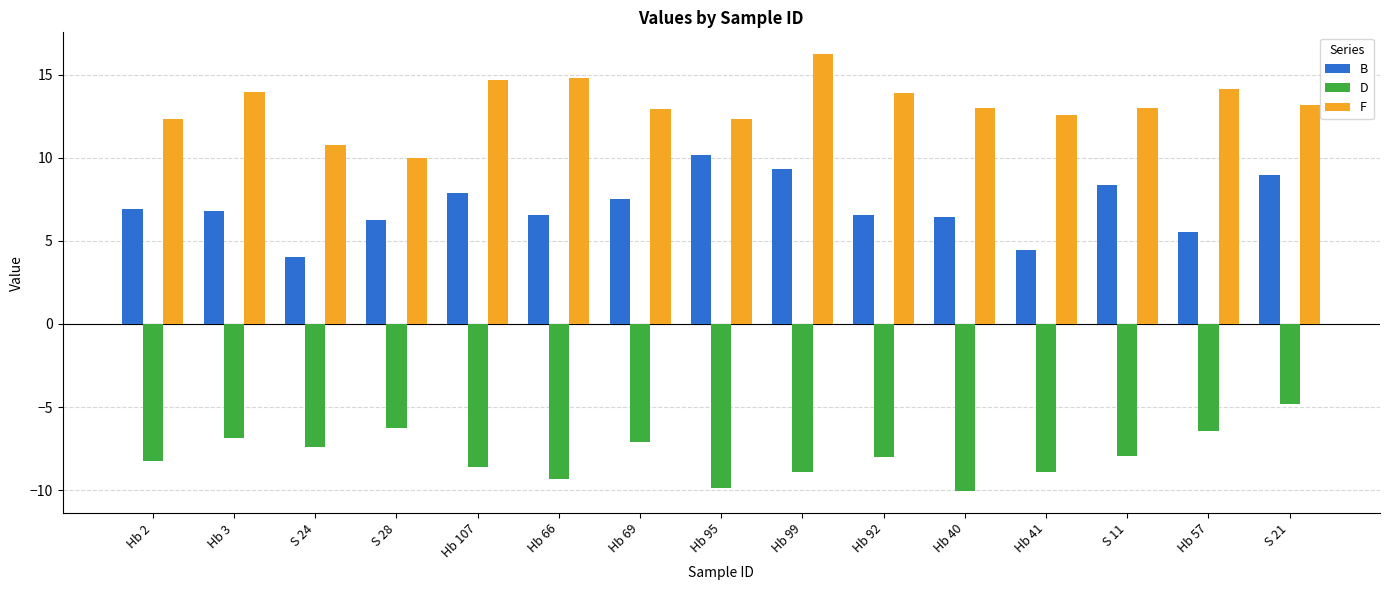

What is the difference between the second highest and second lowest values in the B series?

4.9